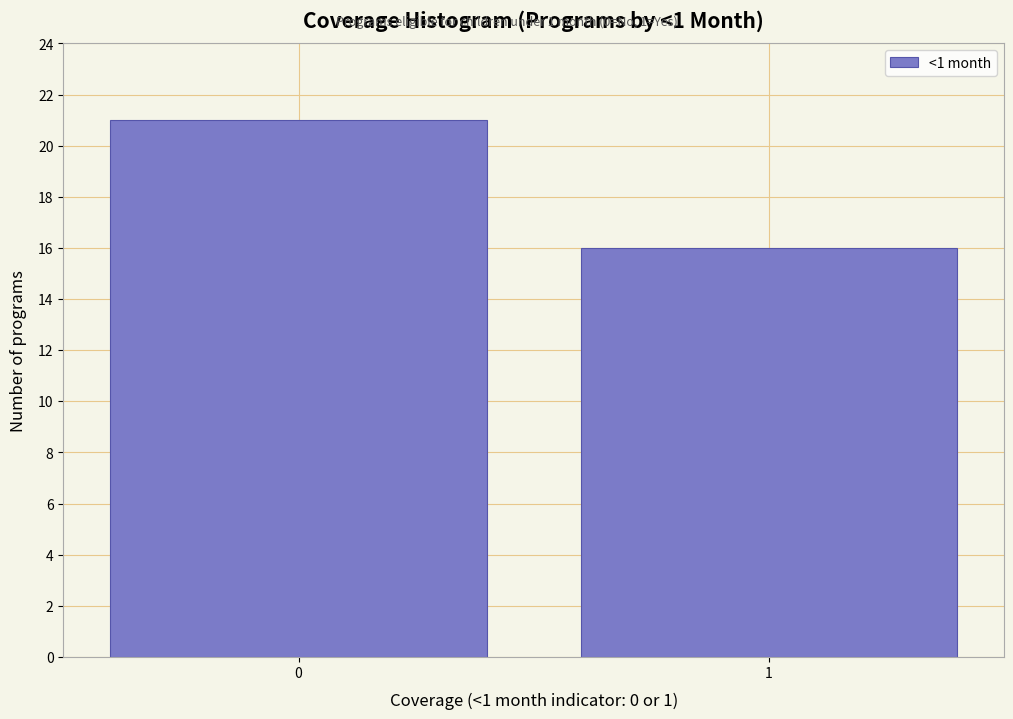

Reading left to right, transcribe all the data shown in this chart.

21	16